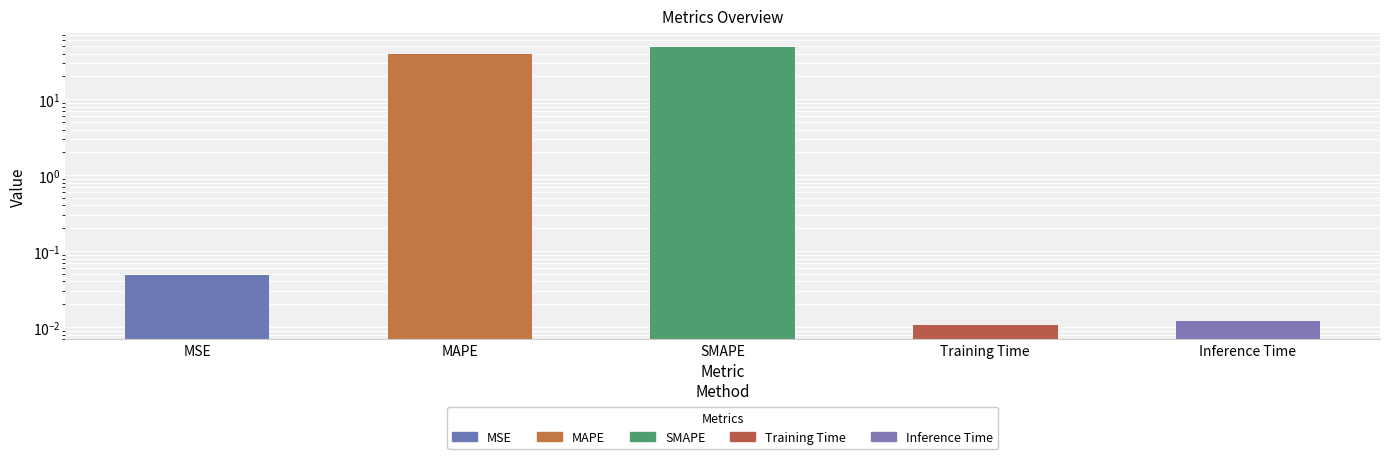

Rank the categories by value from lowest to highest.

Training Time, Inference Time, MSE, MAPE, SMAPE